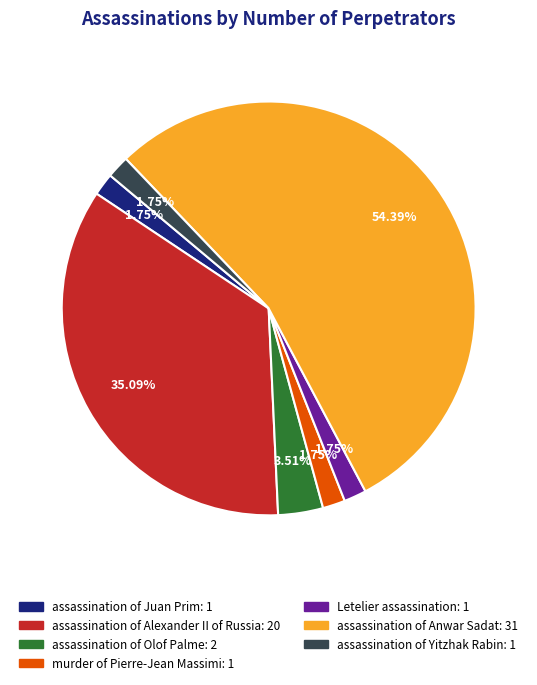

Which slice is the largest?

assassination of Anwar Sadat